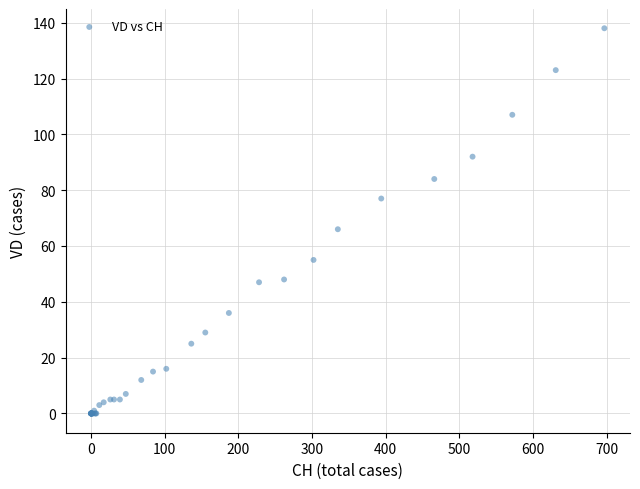

What Y value in the scatter plot is closest to 69?

66